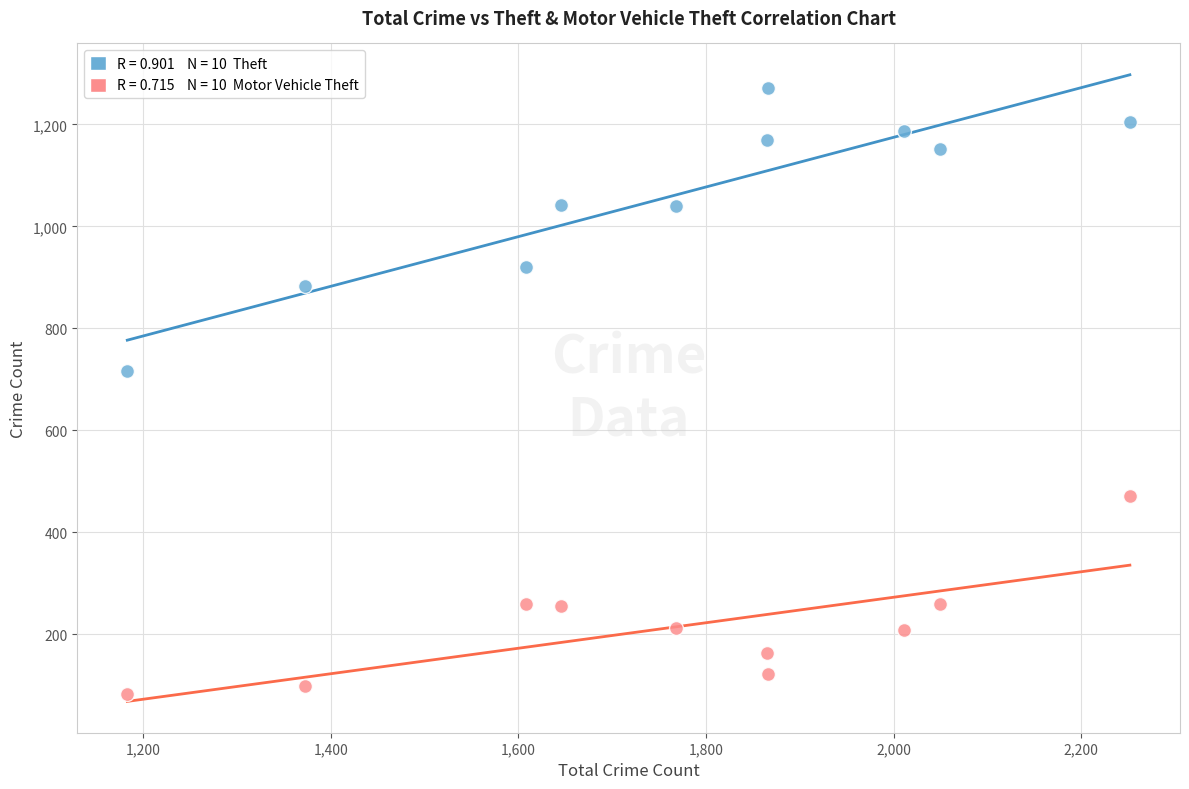

Across all data points, what is the range of Y values (max minus min)?

1190